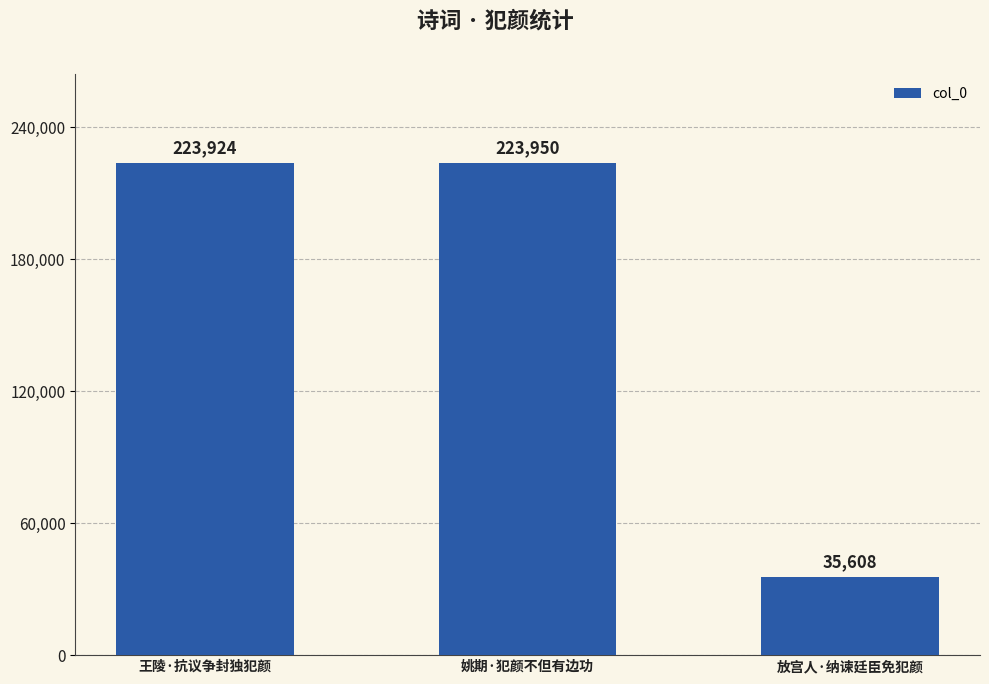

Is it true that the value at 姚期·犯颜不但有边功 is 223950?

True